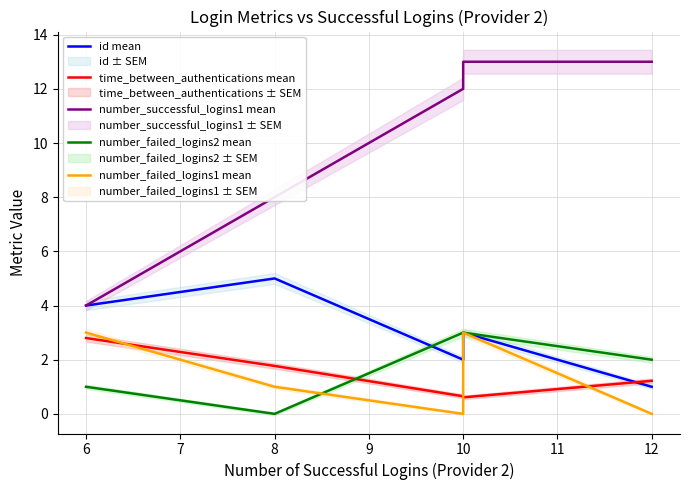

Does the chart have visible grid lines?

Yes